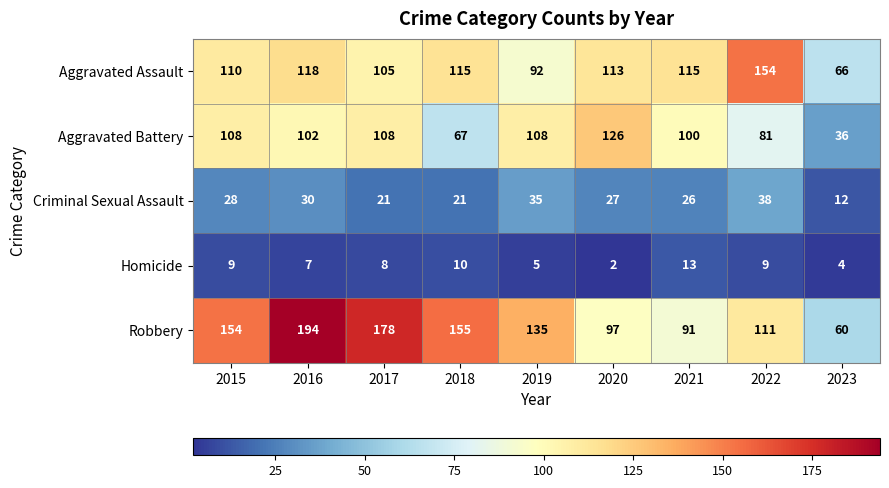

At which label does Aggravated Battery reach its minimum?

2023